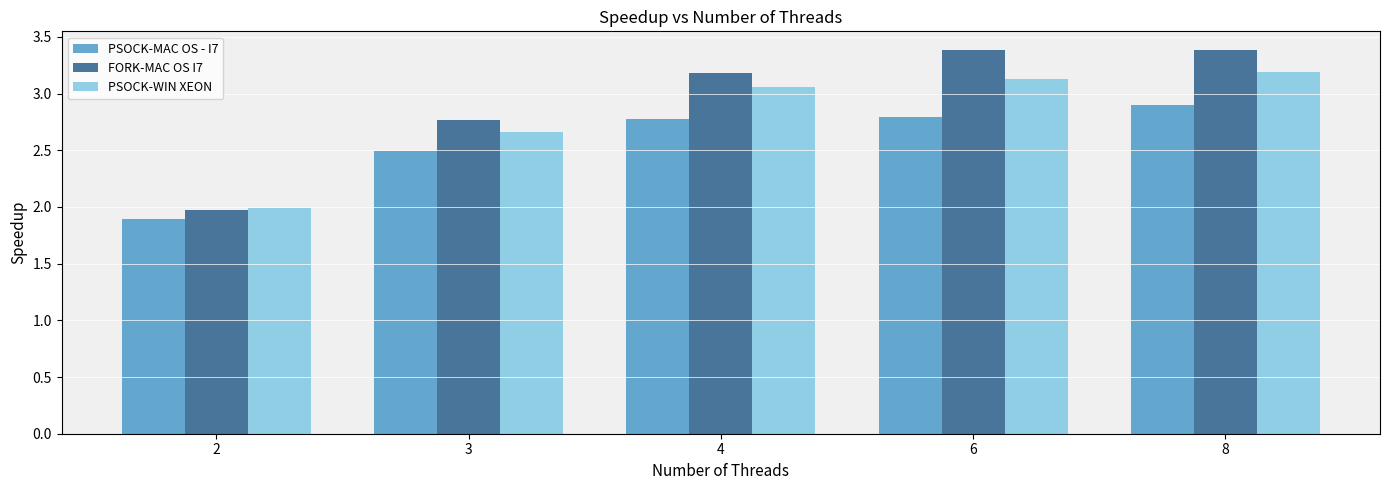

Where does the FORK-MAC OS I7 series first go above 3?

4